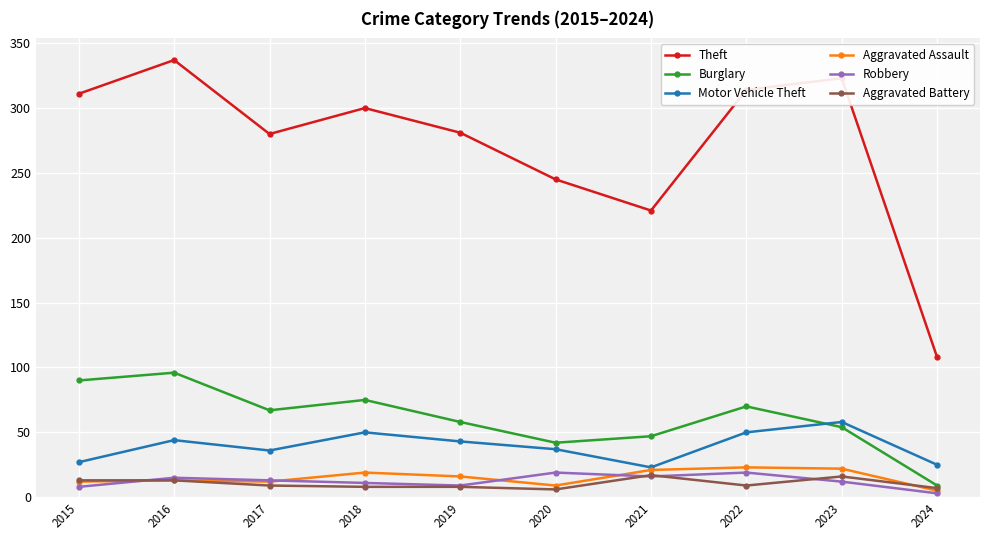

At which category is the sum across all series the highest?

2016